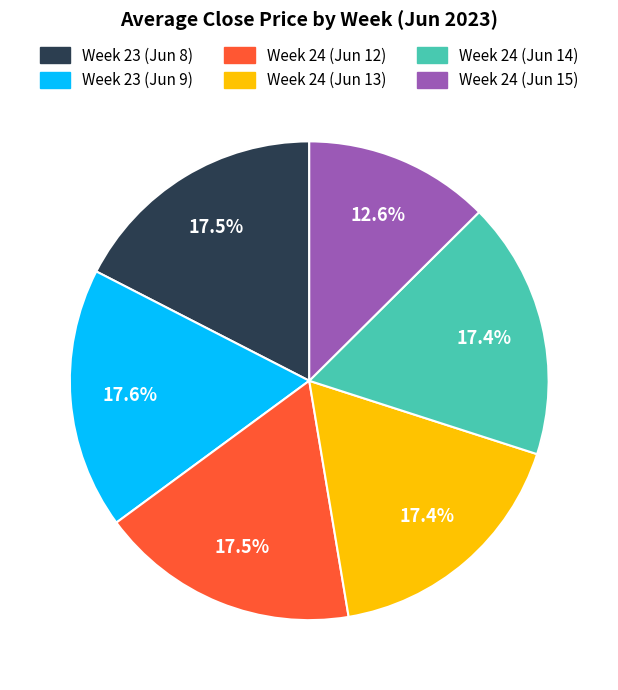

Is there a majority slice in this chart?

No